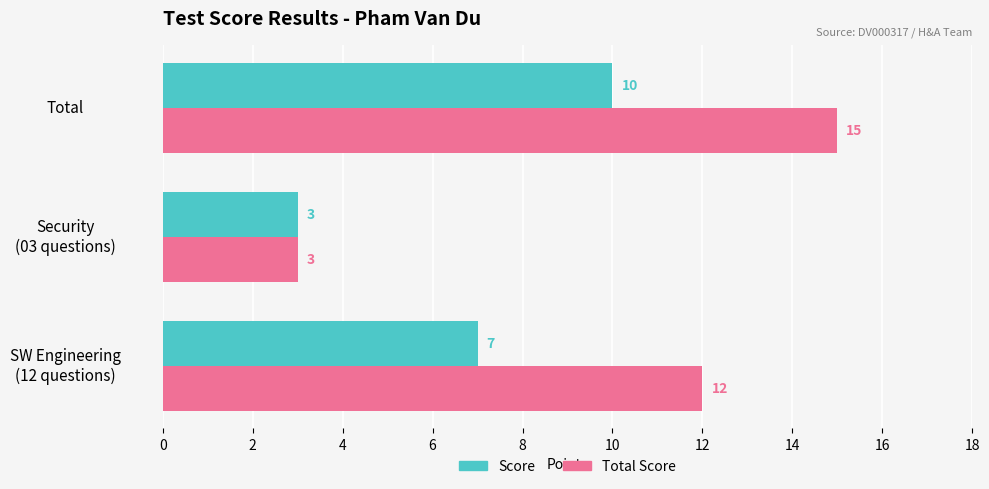

What is the average value of the Score series?

7